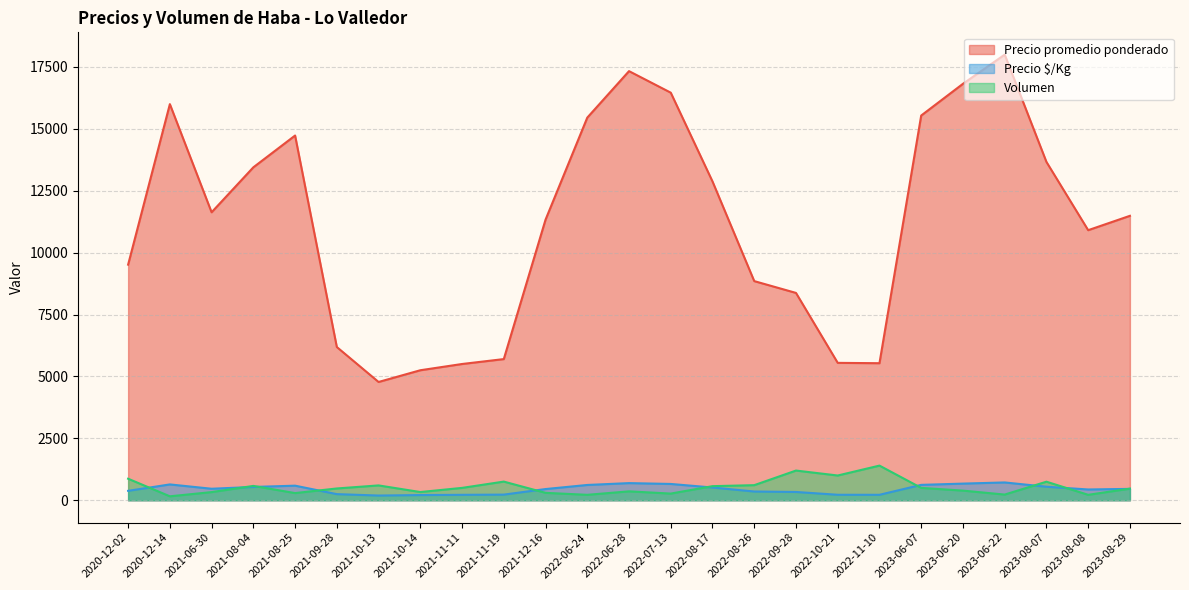

True or false: Precio promedio ponderado and Volumen intersect in this chart.

False